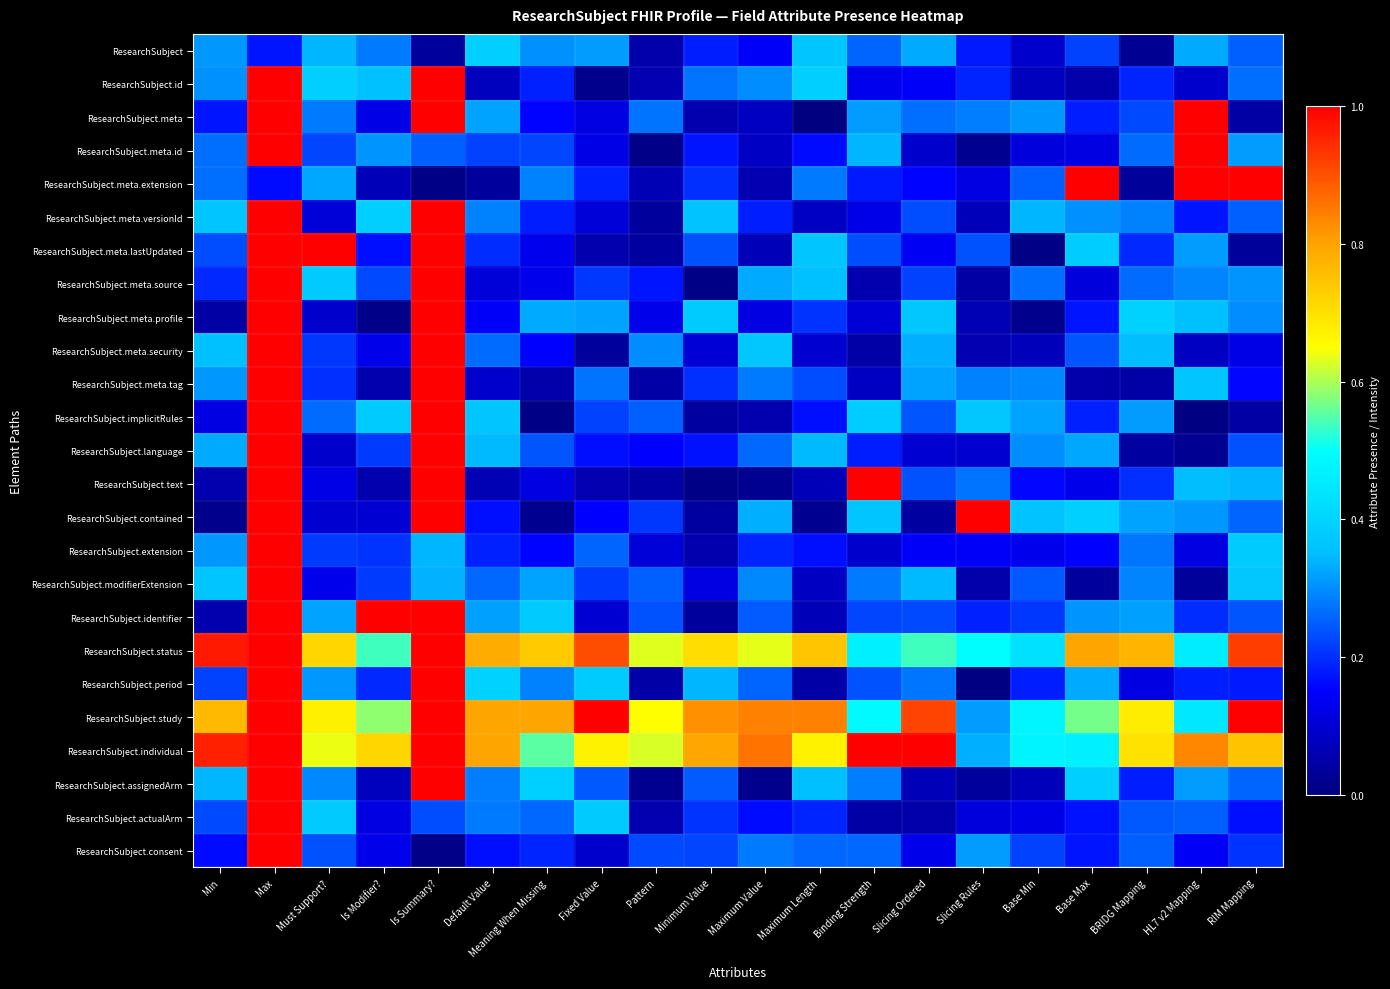

Rank the series by their maximum value, from highest to lowest.

ResearchSubject.id, ResearchSubject.meta, ResearchSubject.meta.id, ResearchSubject.meta.extension, ResearchSubject.meta.versionId, ResearchSubject.meta.lastUpdated, ResearchSubject.meta.source, ResearchSubject.meta.profile, ResearchSubject.meta.security, ResearchSubject.meta.tag, ResearchSubject.implicitRules, ResearchSubject.language, ResearchSubject.text, ResearchSubject.contained, ResearchSubject.extension, ResearchSubject.modifierExtension, ResearchSubject.identifier, ResearchSubject.status, ResearchSubject.period, ResearchSubject.study, ResearchSubject.individual, ResearchSubject.assignedArm, ResearchSubject.actualArm, ResearchSubject.consent, ResearchSubject